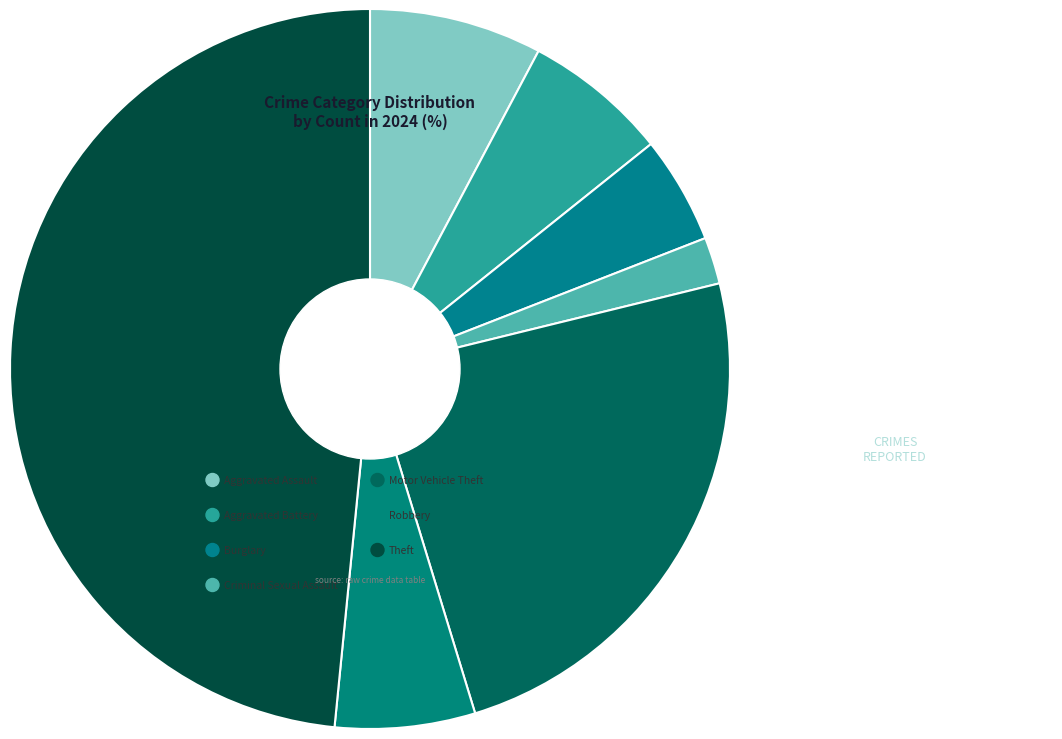

What portion of the pie excludes Criminal Sexual Assault?

97.9%